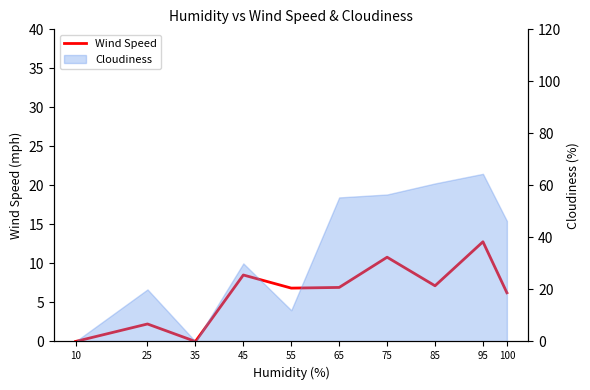

What is the approximate value at 65?

6.9